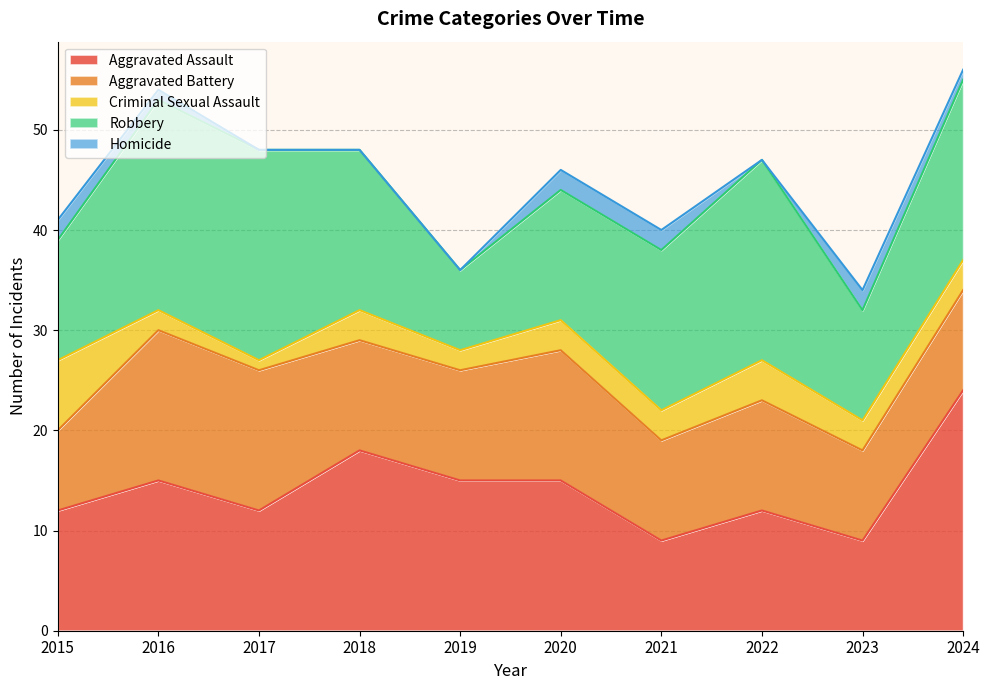

True or false: Aggravated Battery and Robbery cross at least once.

True